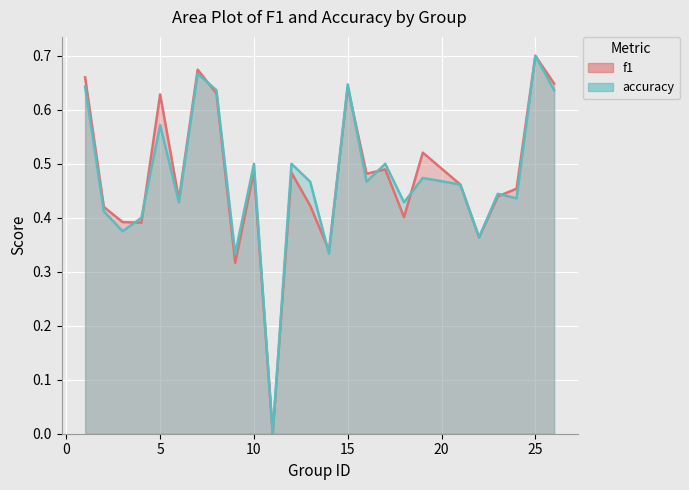

Which series has the largest range (max minus min)?

f1